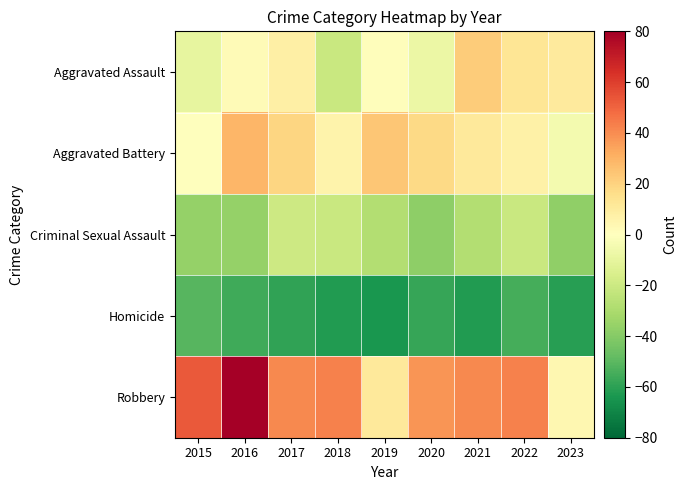

Which series has the widest spread of values?

Robbery